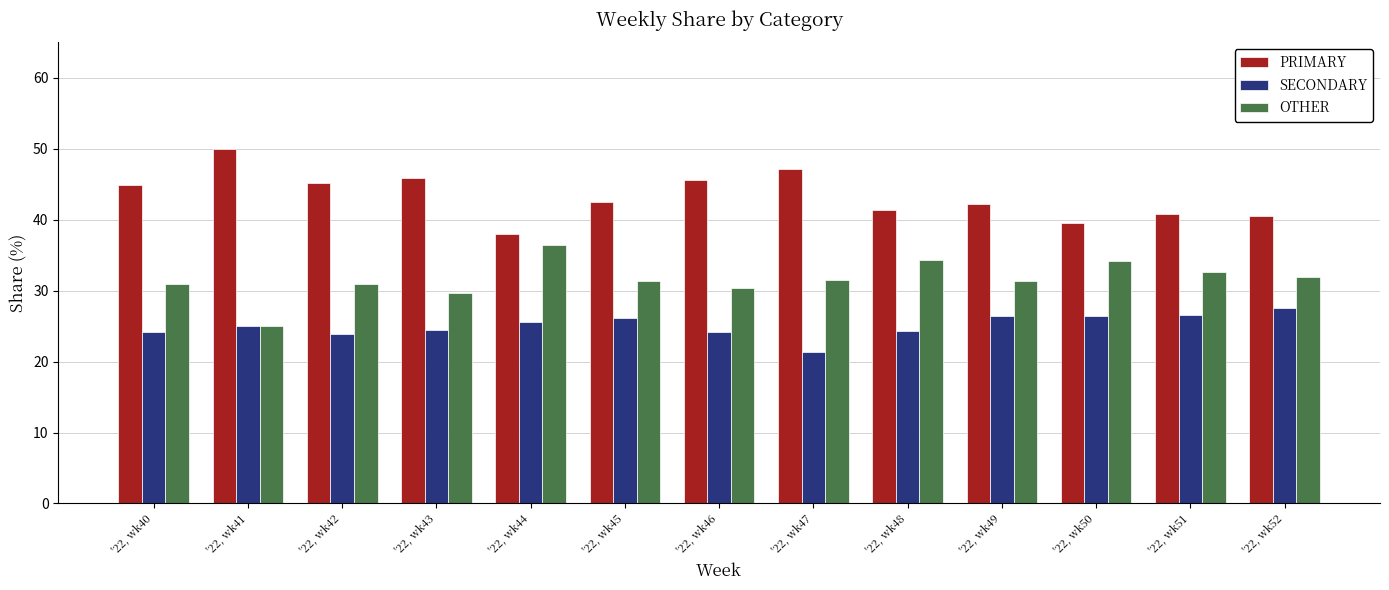

What is the average value of the OTHER series?

31.6